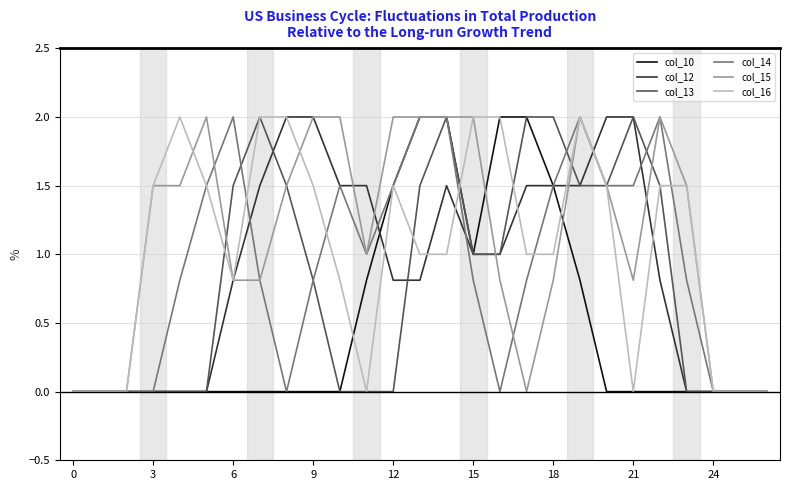

What is the highest value of the col_10 series?

2.0